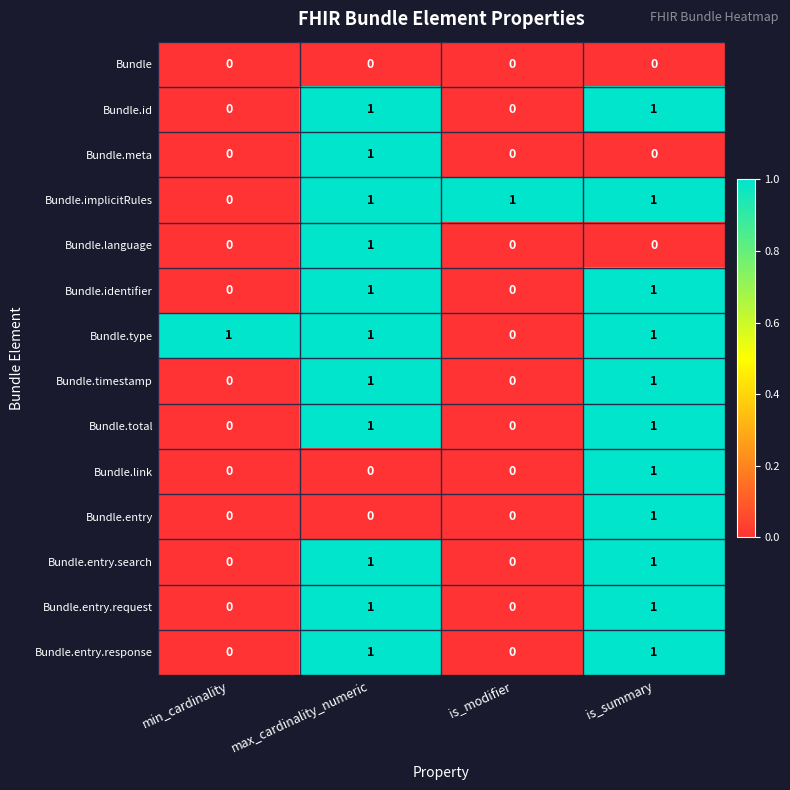

The value of Bundle.total at max_cardinality_numeric is 1. True or false?

True